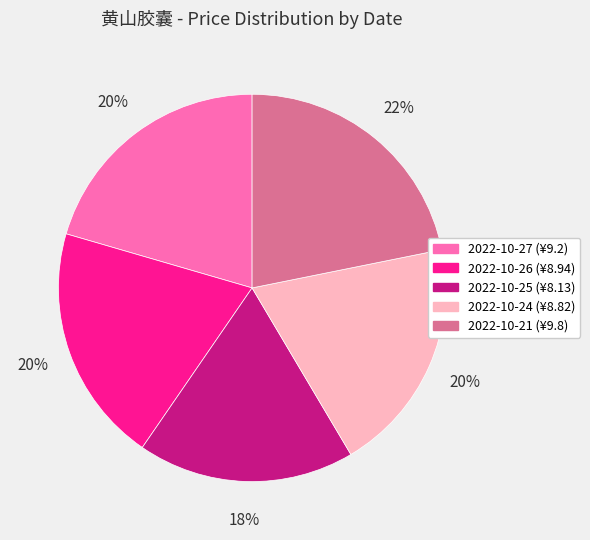

Is it true that 2022-10-24 is 20% of the pie?

True